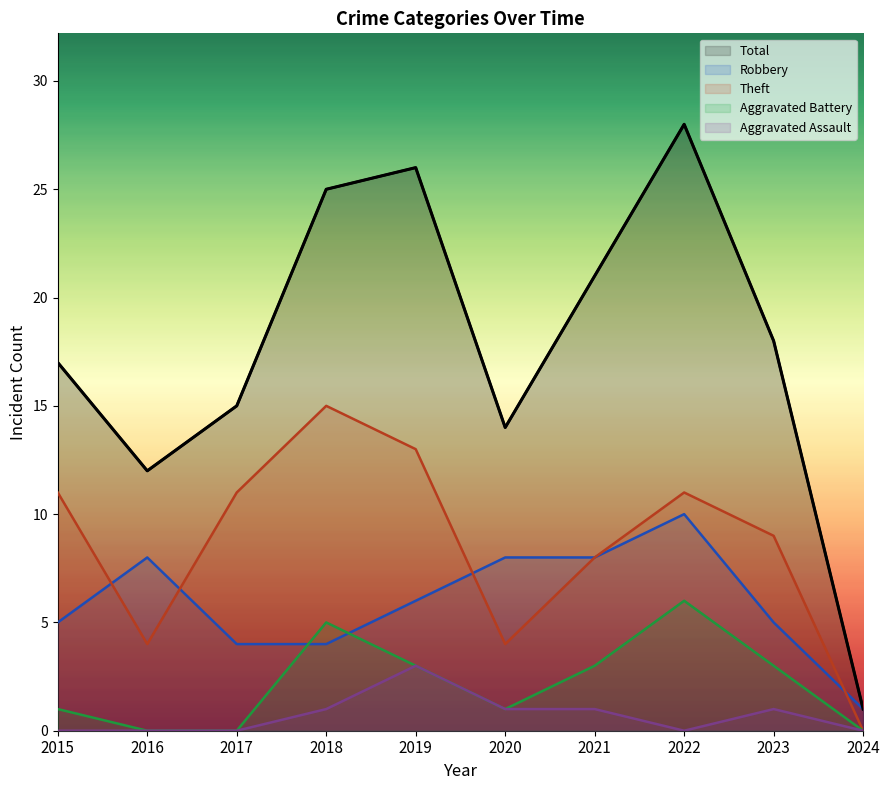

What is the total value across all series at 2023?

36